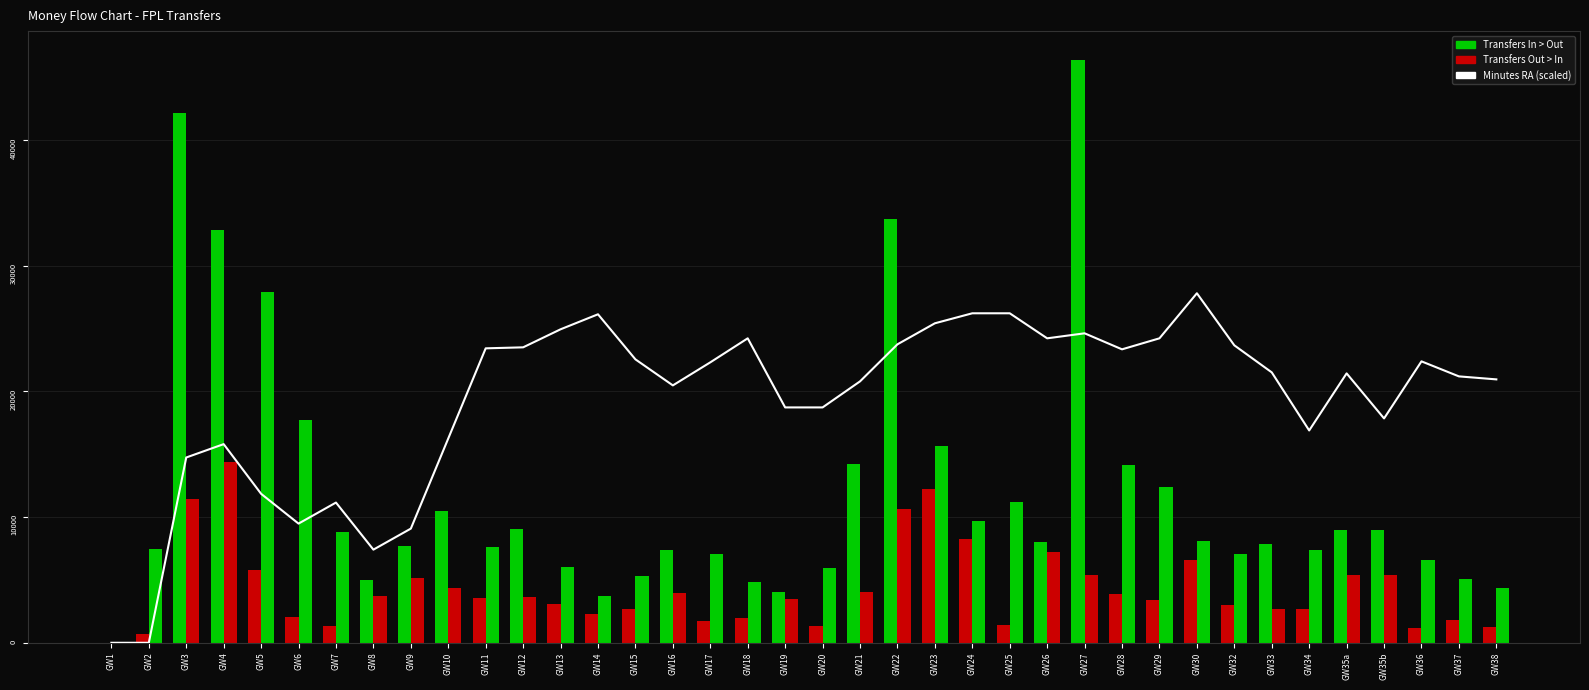

Which has a higher value, GW23 or GW5?

GW23